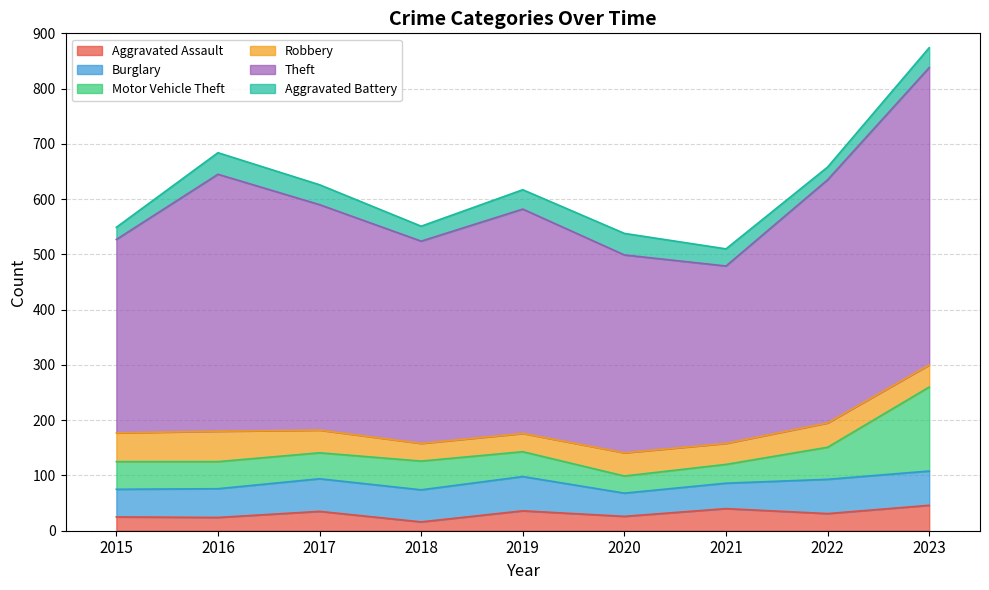

Where does the Robbery series first go above 41?

2015